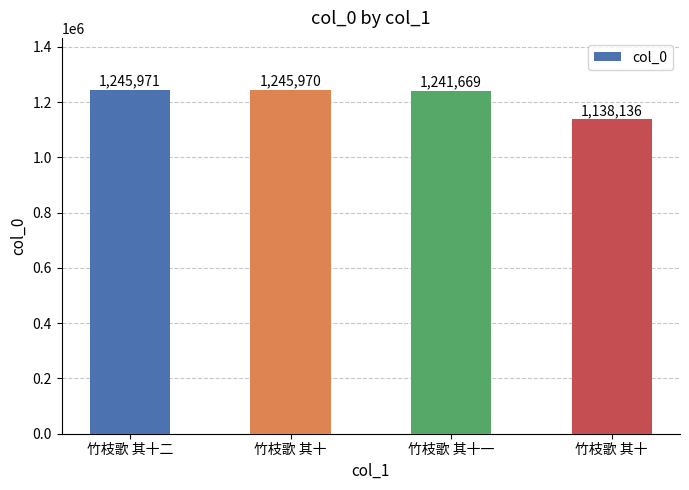

What is the difference between the maximum and minimum values?

107835